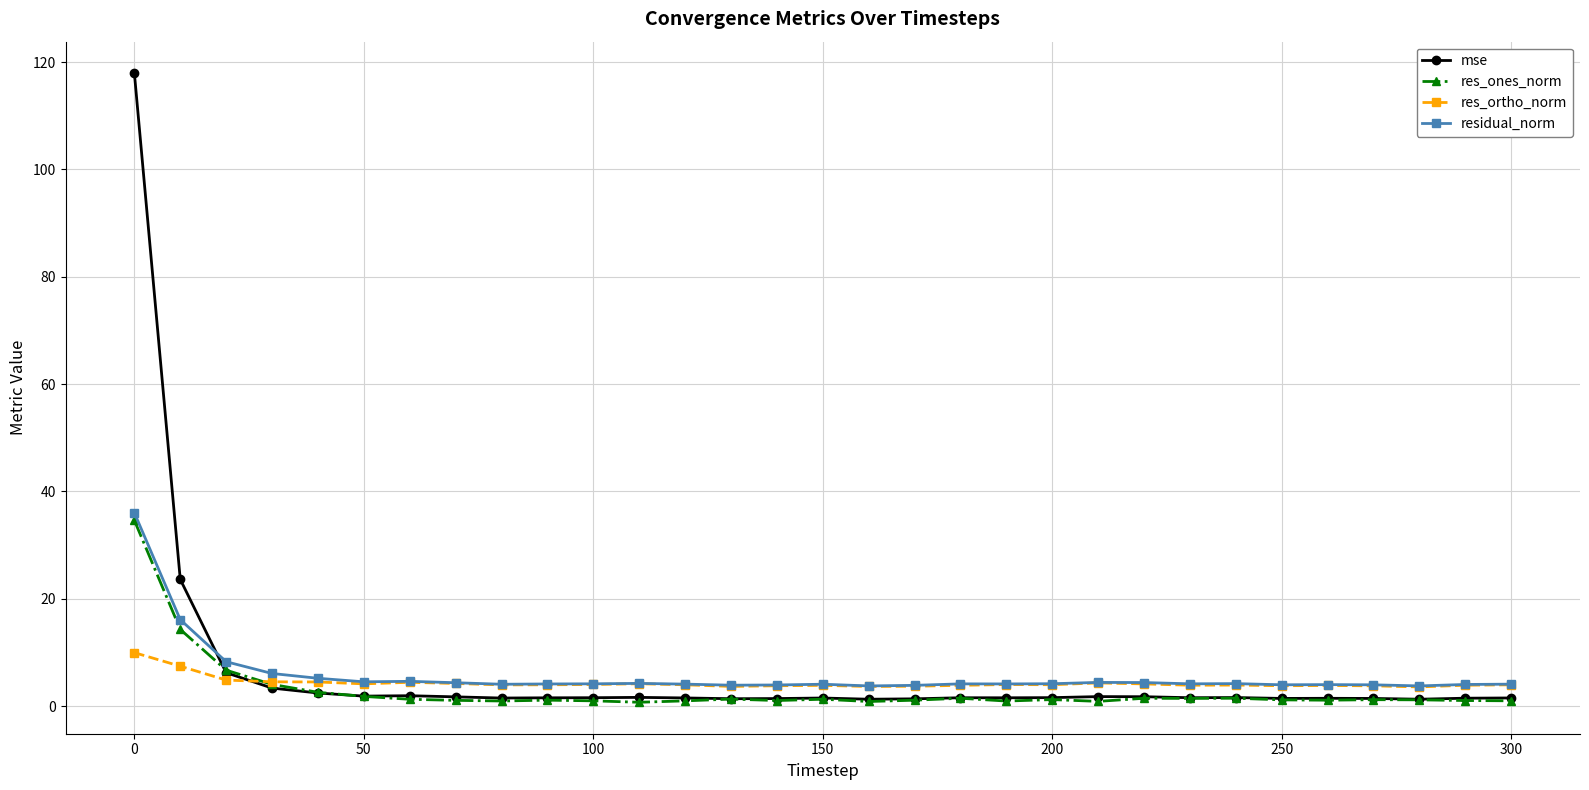

What is the lowest value of the residual_norm series?

3.8